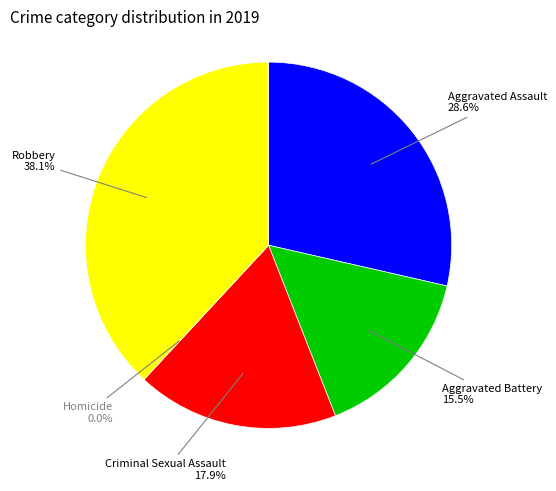

What is the total percentage of Aggravated Battery and Robbery?

53.6%